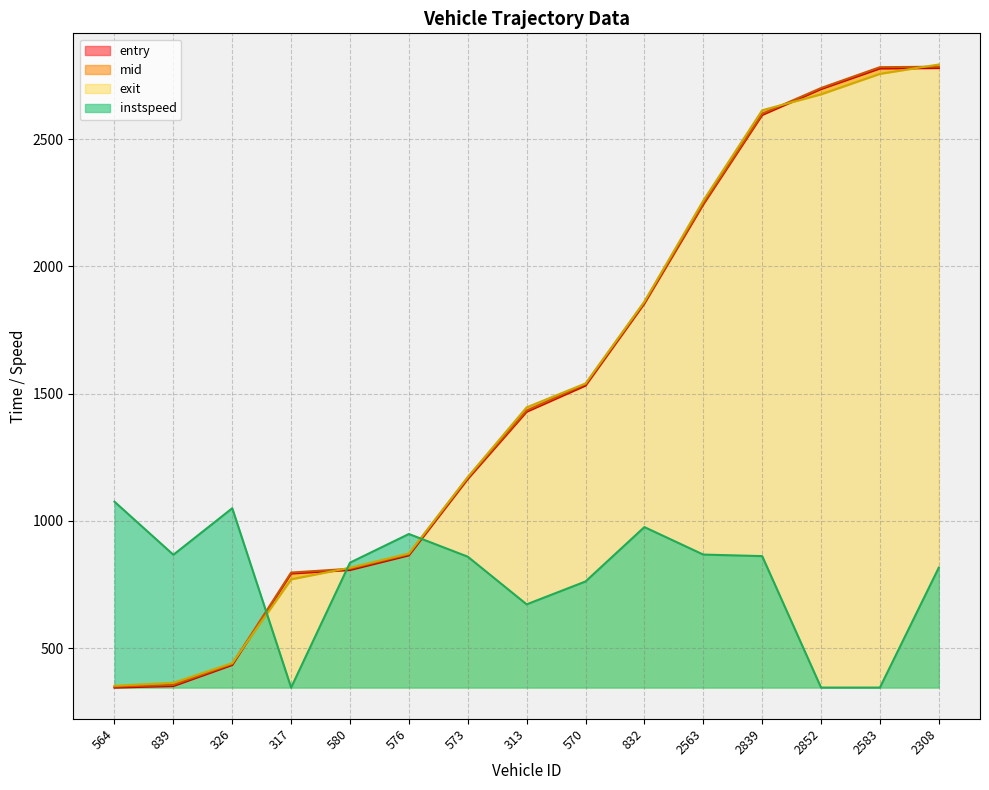

How many times do exit and entry cross each other?

4